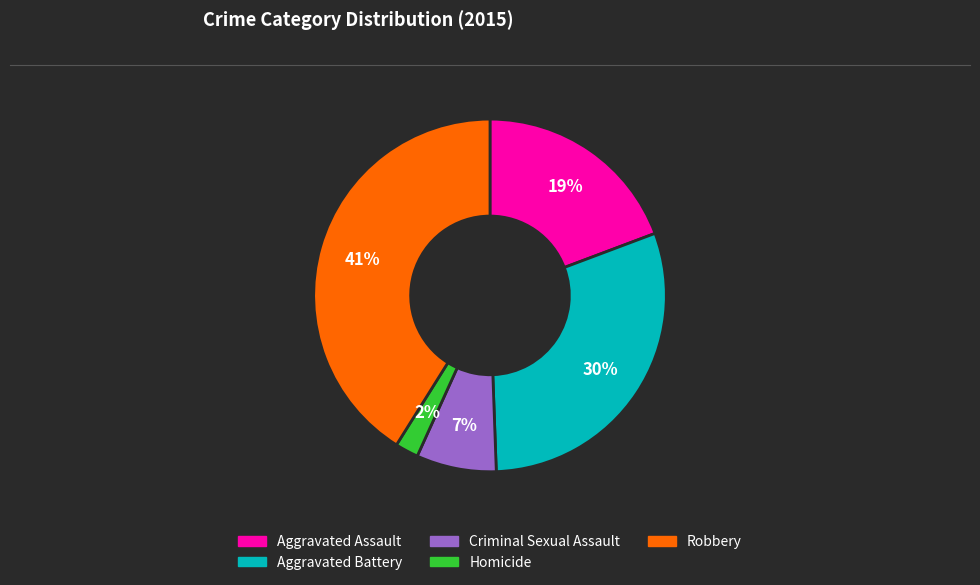

To the nearest percent, what is the average slice percentage?

20%